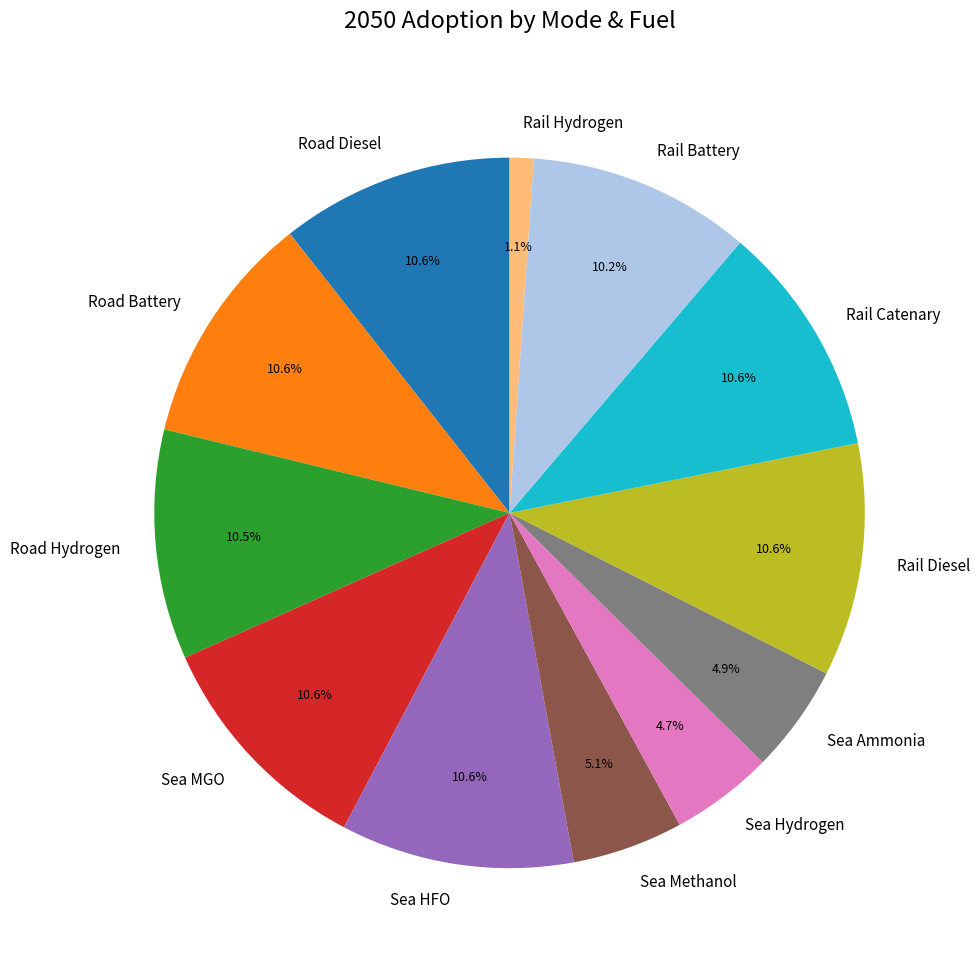

Between Sea Methanol and Rail Hydrogen, which is larger?

Sea Methanol